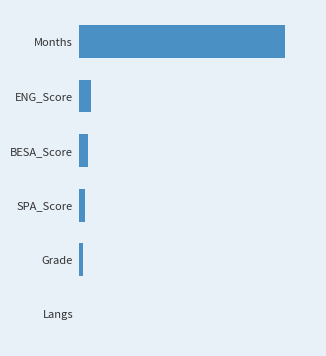

Are the bars horizontal?

Yes